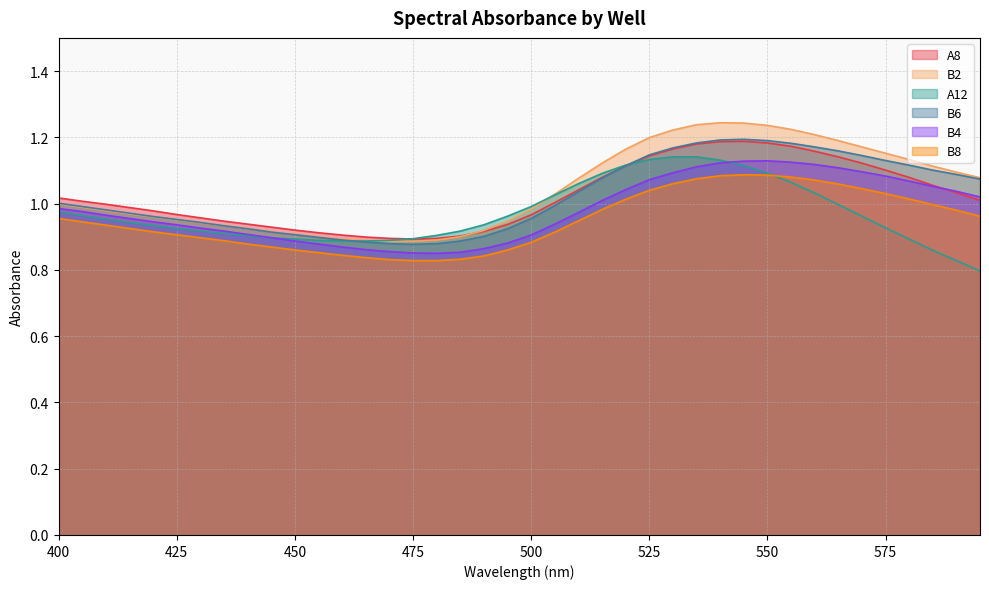

Reading right to left, what are all the values shown in this chart?

A8: 595=1.0	590=1.0	585=1.1	580=1.1	575=1.1	570=1.1	565=1.1	560=1.2	555=1.2	550=1.2	545=1.2	540=1.2	535=1.2	530=1.2	525=1.1	520=1.1	515=1.1	510=1.0	505=1.0	500=1.0	495=0.9	490=0.9	485=0.9	480=0.9	475=0.9	470=0.9	465=0.9	460=0.9	455=0.9	450=0.9	445=0.9	440=0.9	435=0.9	430=1.0	425=1.0	420=1.0	415=1.0	410=1.0	405=1.0	400=1.0
B2: 595=1.1	590=1.1	585=1.1	580=1.1	575=1.2	570=1.2	565=1.2	560=1.2	555=1.2	550=1.2	545=1.2	540=1.2	535=1.2	530=1.2	525=1.2	520=1.2	515=1.1	510=1.1	505=1.0	500=1.0	495=0.9	490=0.9	485=0.9	480=0.9	475=0.9	470=0.9	465=0.9	460=0.9	455=0.9	450=0.9	445=0.9	440=0.9	435=0.9	430=0.9	425=1.0	420=1.0	415=1.0	410=1.0	405=1.0	400=1.0
A12: 595=0.8	590=0.8	585=0.9	580=0.9	575=0.9	570=1.0	565=1.0	560=1.0	555=1.1	550=1.1	545=1.1	540=1.1	535=1.1	530=1.1	525=1.1	520=1.1	515=1.1	510=1.1	505=1.0	500=1.0	495=1.0	490=0.9	485=0.9	480=0.9	475=0.9	470=0.9	465=0.9	460=0.9	455=0.9	450=0.9	445=0.9	440=0.9	435=0.9	430=0.9	425=0.9	420=0.9	415=0.9	410=1.0	405=1.0	400=1.0
B6: 595=1.1	590=1.1	585=1.1	580=1.1	575=1.1	570=1.1	565=1.2	560=1.2	555=1.2	550=1.2	545=1.2	540=1.2	535=1.2	530=1.2	525=1.1	520=1.1	515=1.1	510=1.0	505=1.0	500=1.0	495=0.9	490=0.9	485=0.9	480=0.9	475=0.9	470=0.9	465=0.9	460=0.9	455=0.9	450=0.9	445=0.9	440=0.9	435=0.9	430=0.9	425=1.0	420=1.0	415=1.0	410=1.0	405=1.0	400=1.0
B4: 595=1.0	590=1.0	585=1.1	580=1.1	575=1.1	570=1.1	565=1.1	560=1.1	555=1.1	550=1.1	545=1.1	540=1.1	535=1.1	530=1.1	525=1.1	520=1.0	515=1.0	510=1.0	505=0.9	500=0.9	495=0.9	490=0.9	485=0.9	480=0.8	475=0.9	470=0.9	465=0.9	460=0.9	455=0.9	450=0.9	445=0.9	440=0.9	435=0.9	430=0.9	425=0.9	420=0.9	415=1.0	410=1.0	405=1.0	400=1.0
B8: 595=1.0	590=1.0	585=1.0	580=1.0	575=1.0	570=1.0	565=1.1	560=1.1	555=1.1	550=1.1	545=1.1	540=1.1	535=1.1	530=1.1	525=1.0	520=1.0	515=1.0	510=0.9	505=0.9	500=0.9	495=0.9	490=0.8	485=0.8	480=0.8	475=0.8	470=0.8	465=0.8	460=0.8	455=0.9	450=0.9	445=0.9	440=0.9	435=0.9	430=0.9	425=0.9	420=0.9	415=0.9	410=0.9	405=0.9	400=1.0